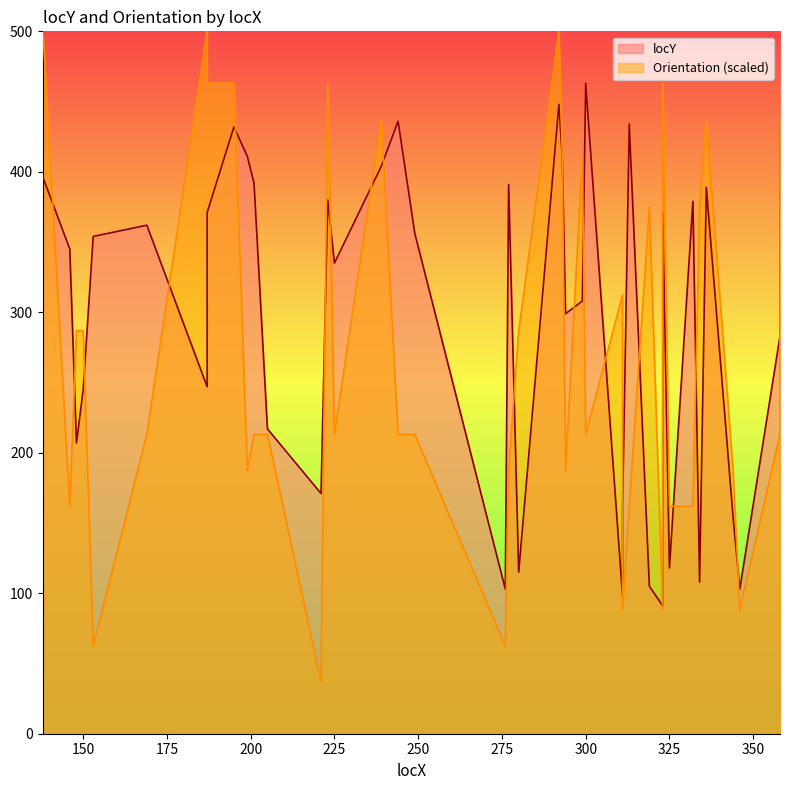

At which category is the sum across all series the highest?

292